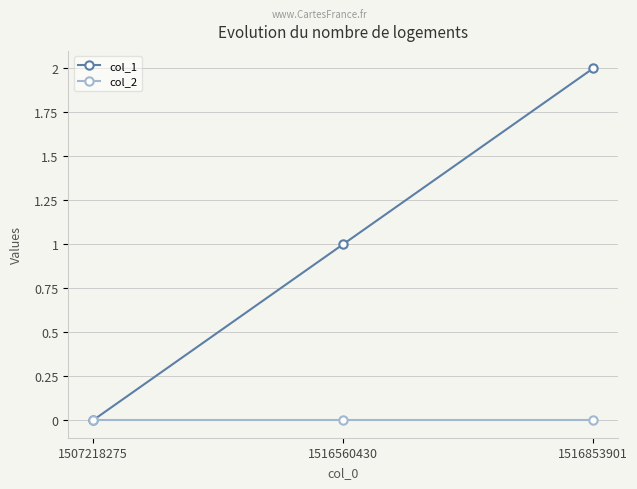

Which category has the highest value across all series?

1516853901